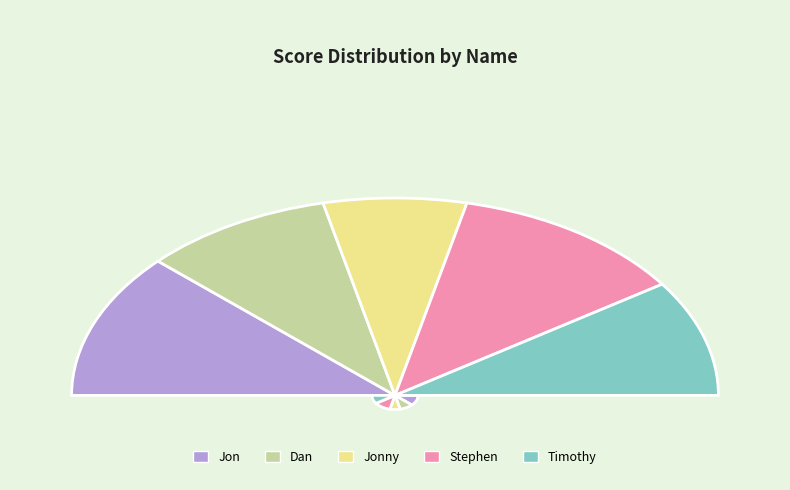

What percentage is the Jon slice, to the nearest percent?

24%